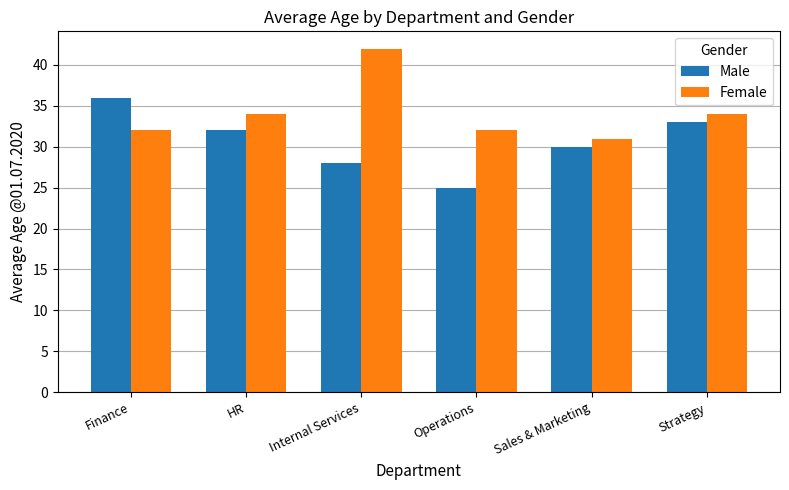

Does the chart contain stacked bars?

No